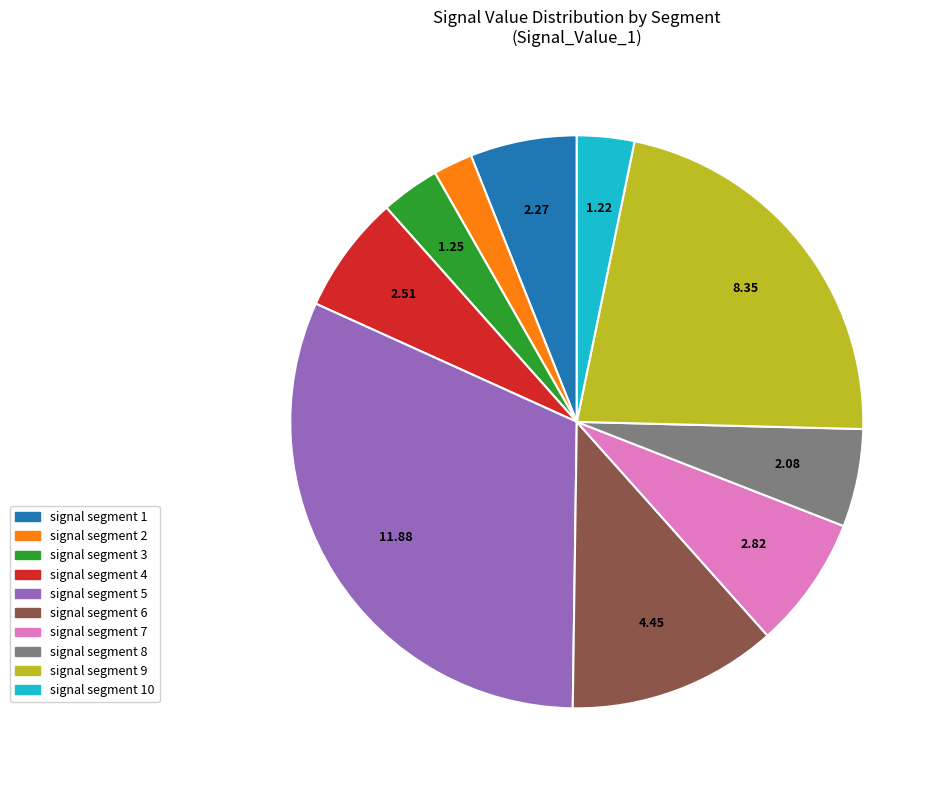

Count the number of slices in the pie.

10